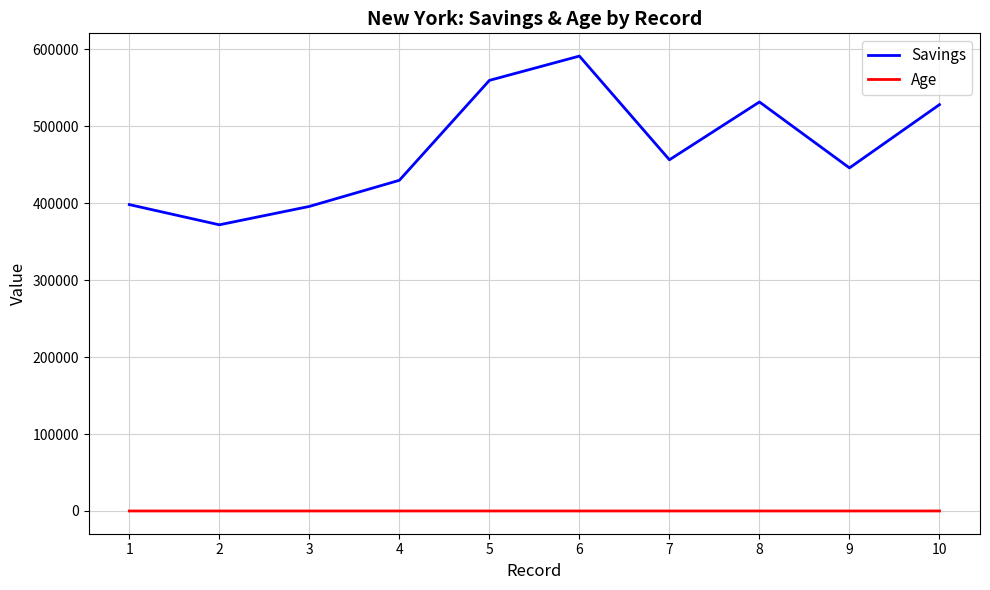

What is the sum of the Age values at 1 and 5?

57.0